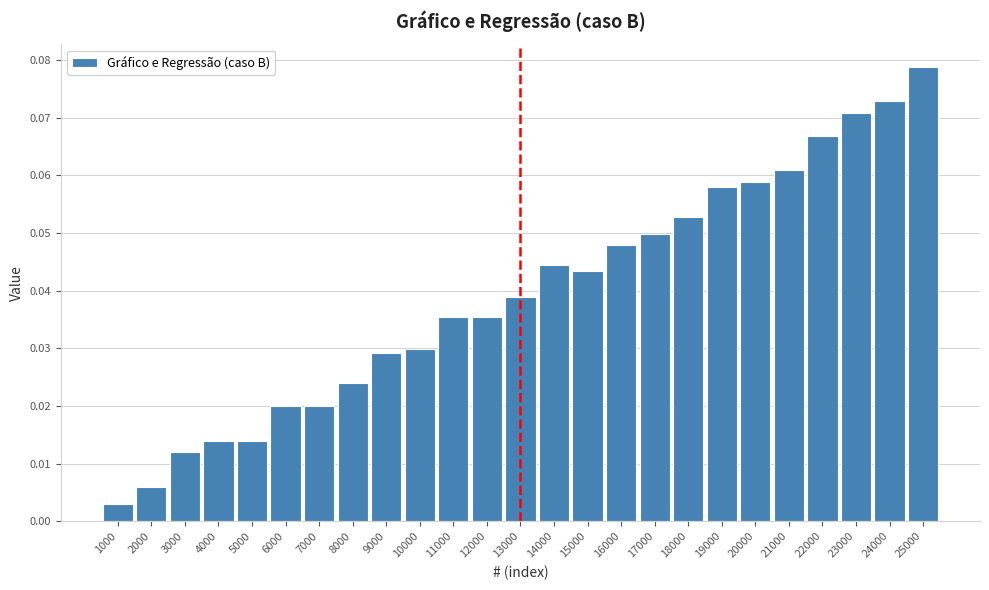

Between 2000 and 16000, which is larger?

16000